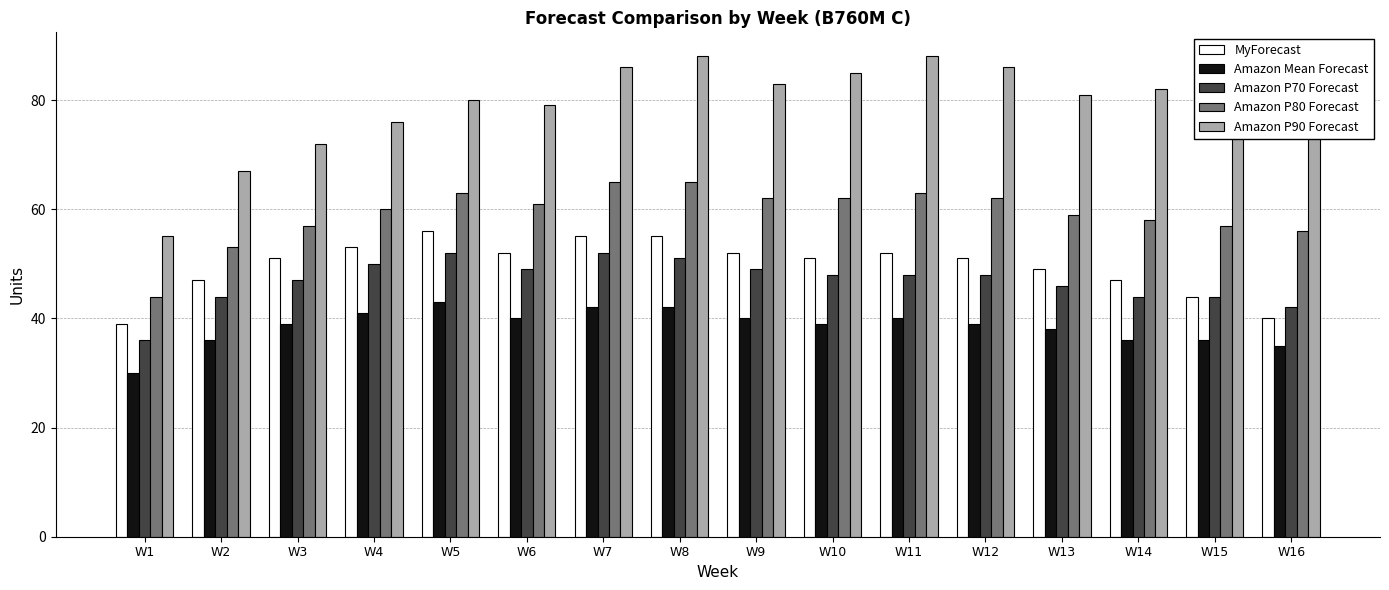

What are all the series names shown in the legend?

MyForecast, Amazon Mean Forecast, Amazon P70 Forecast, Amazon P80 Forecast, Amazon P90 Forecast